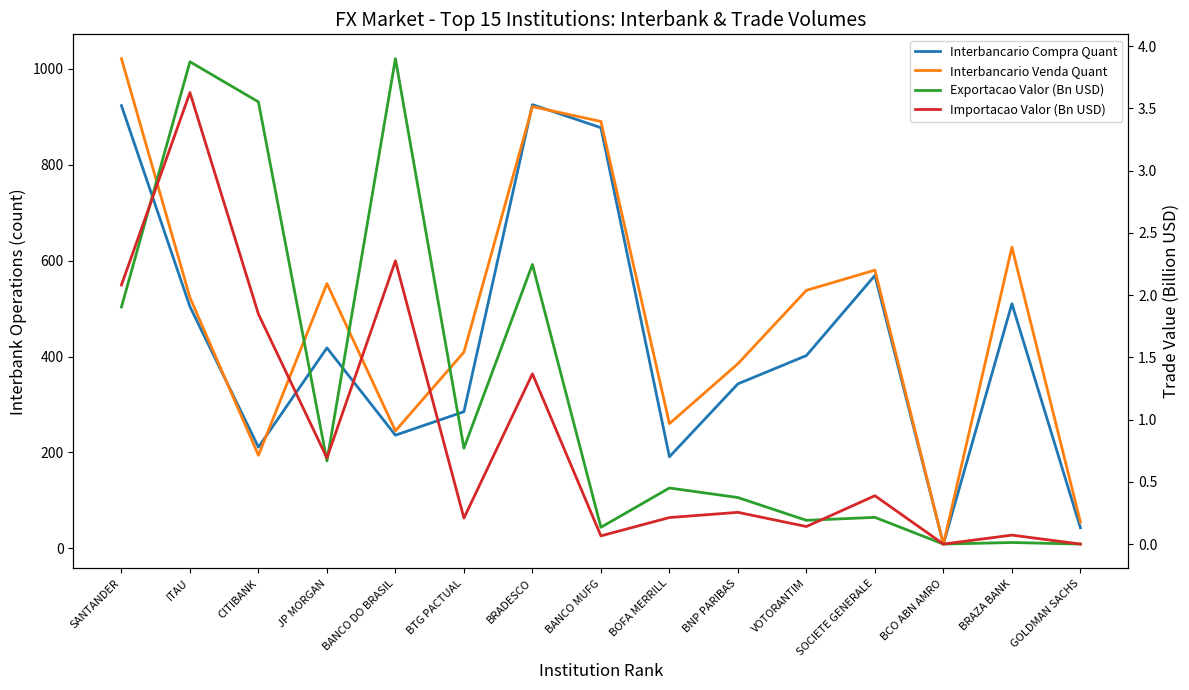

What is the sum of the Interbancario Compra Quant values at CITIBANK and BANCO DO BRASIL?

447.0